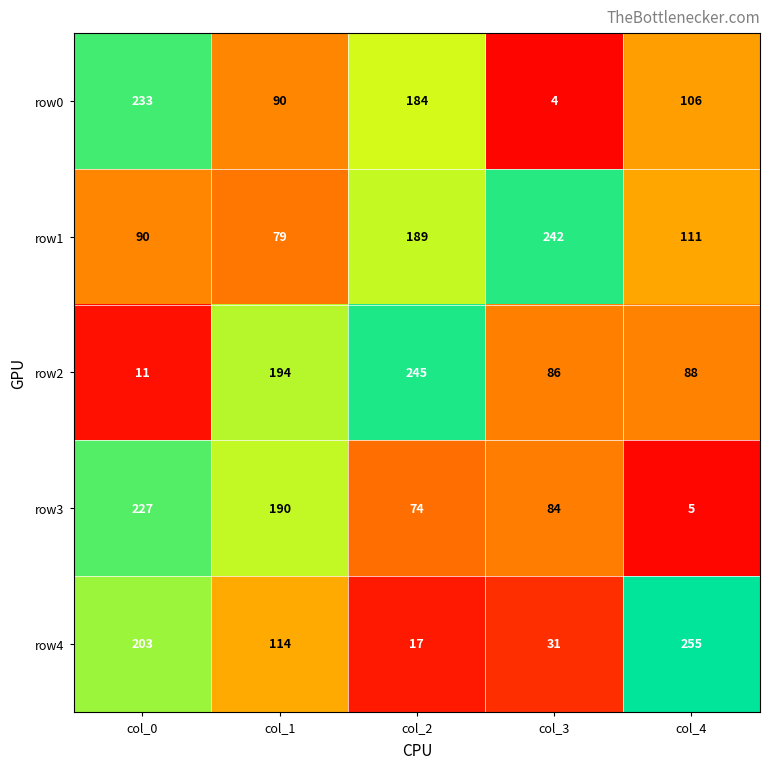

The value of row3 at col_0 is 227. True or false?

True